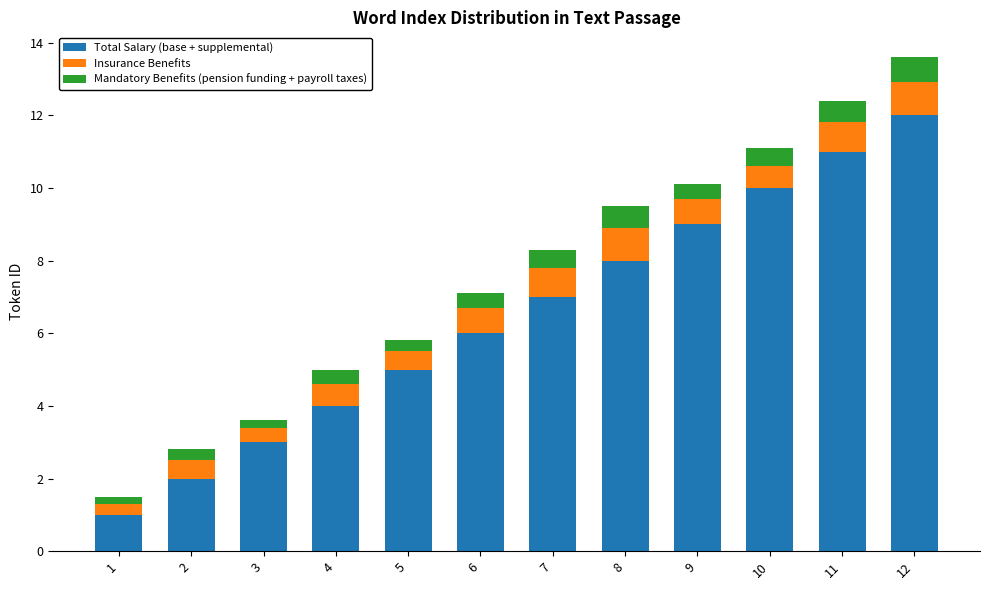

Which category has the highest value in the Total Salary (base + supplemental) series?

12